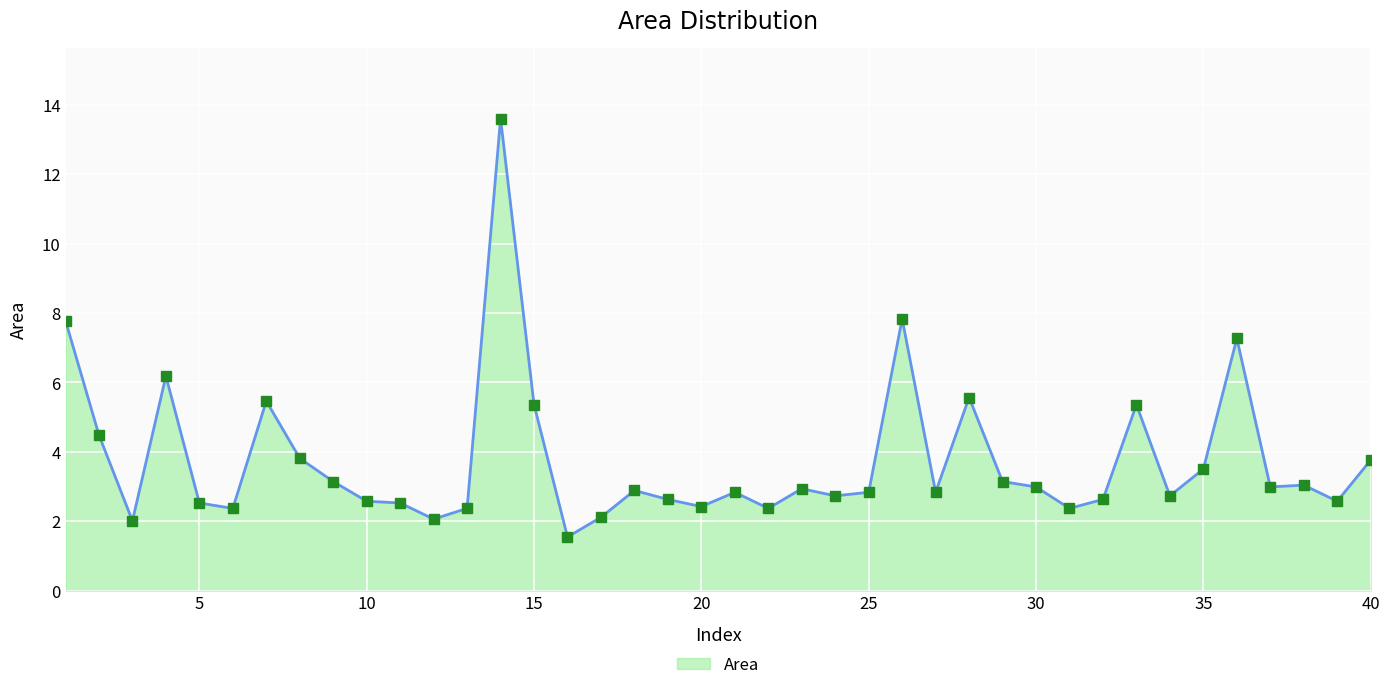

What is the difference between the maximum and minimum values?

12.1